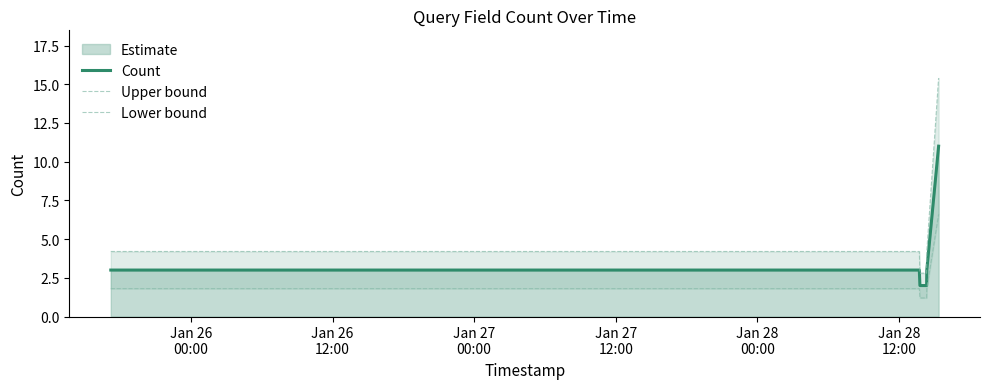

How many lines are shown in the chart?

3